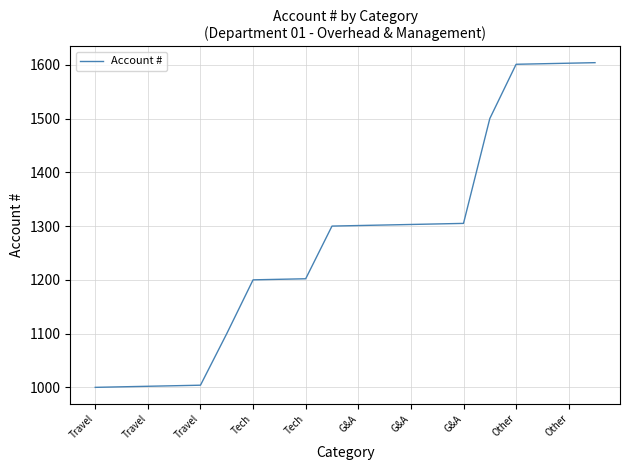

What is the minimum value shown in the chart?

1000